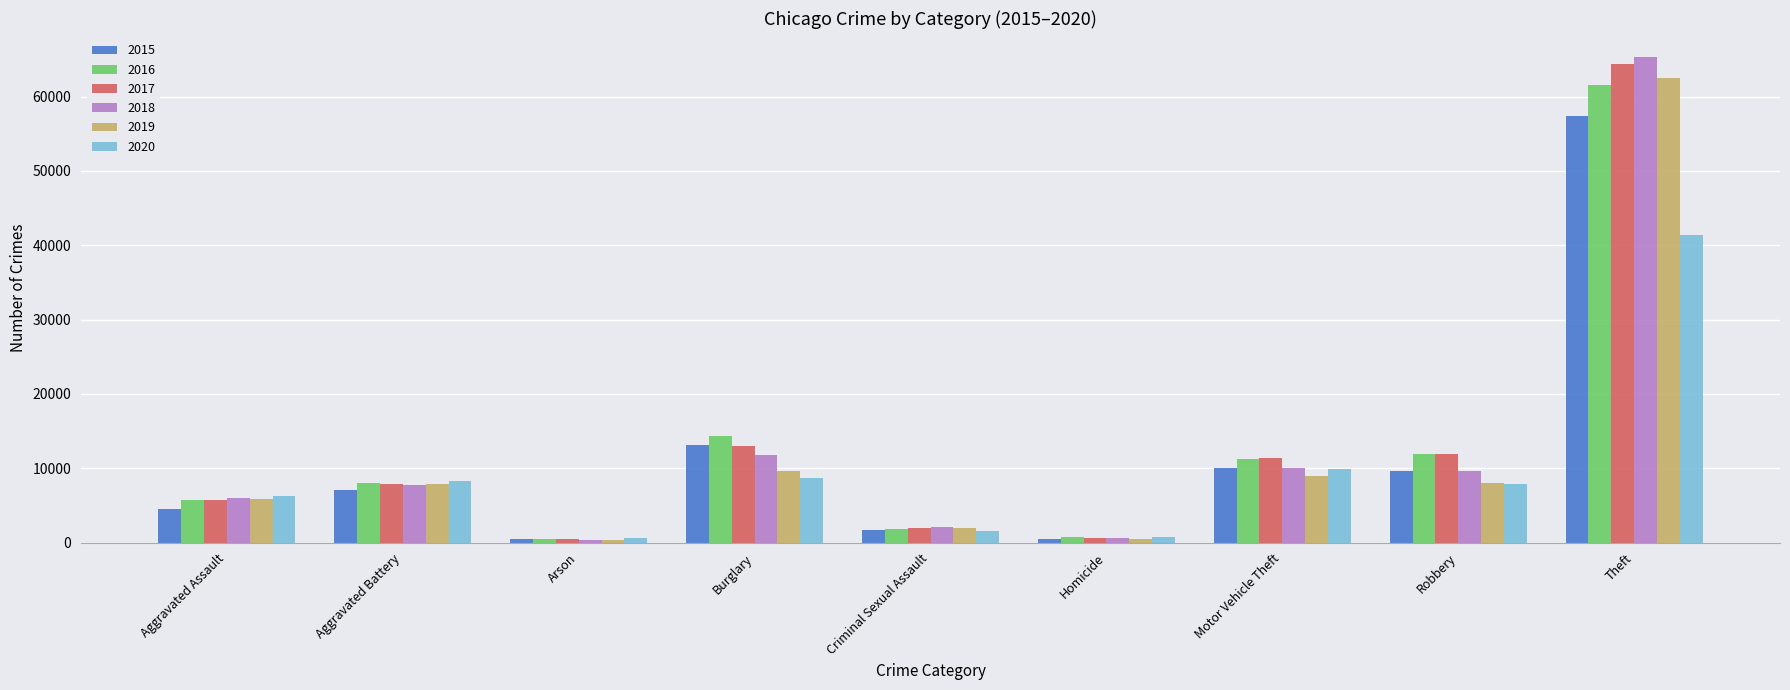

Is the value of 2020 at Criminal Sexual Assault greater than the value of 2018 at Aggravated Assault?

No